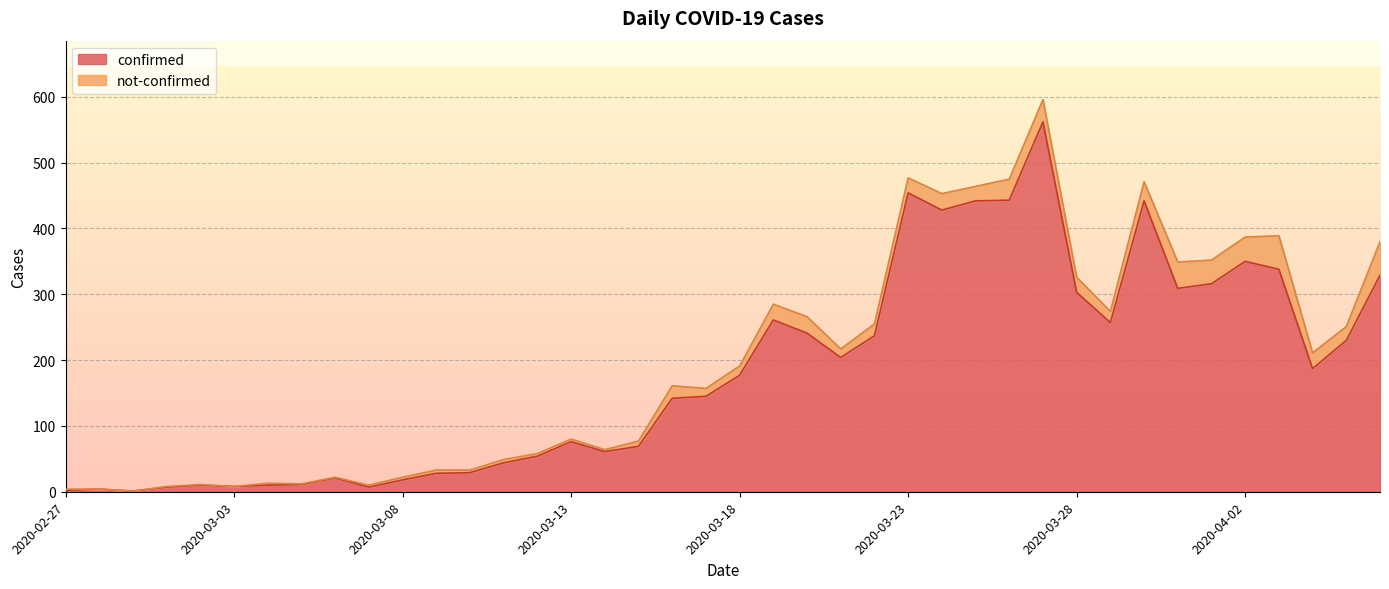

How many interior local peaks (higher than both neighbors) does the data have?

9